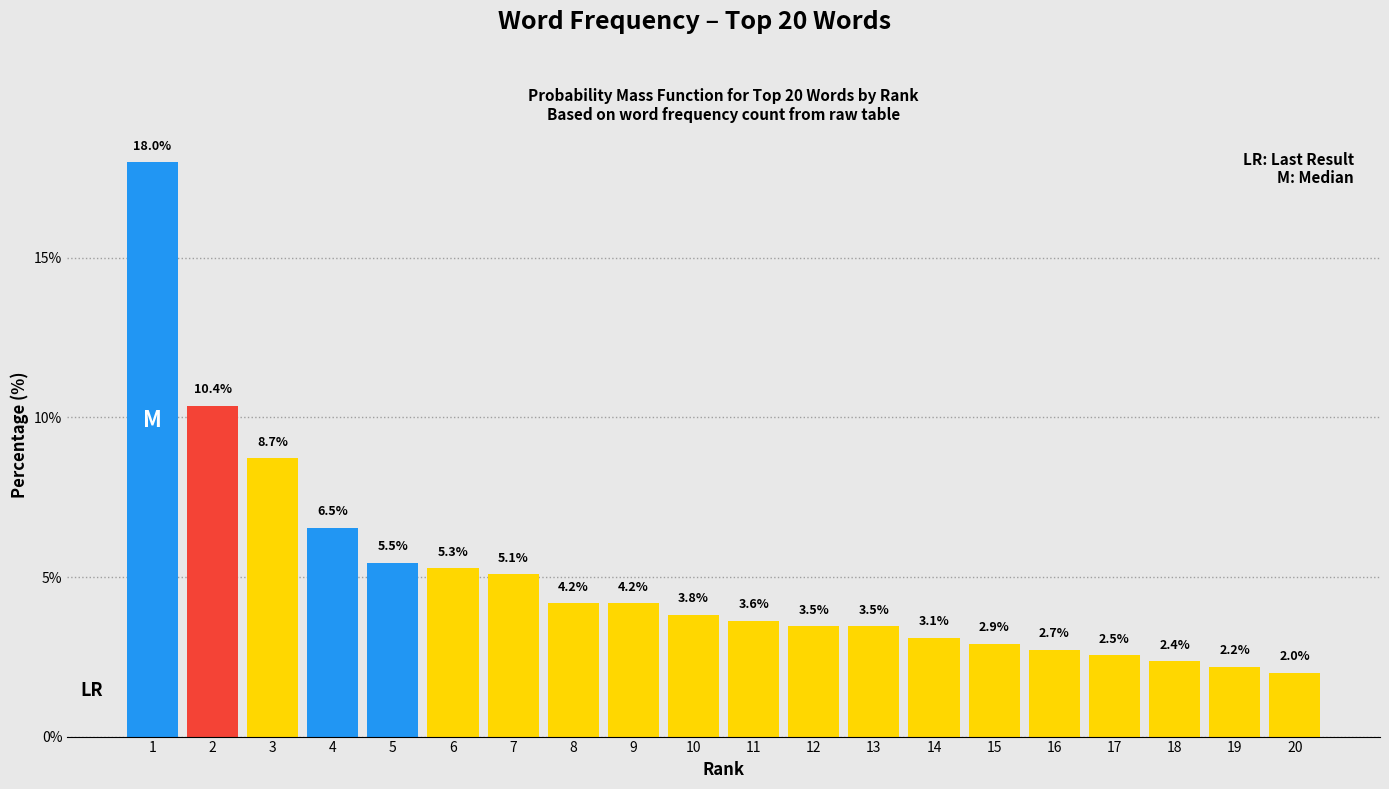

Reading left to right, transcribe all the data shown in this chart.

1=18.0	2=10.4	3=8.7	4=6.5	5=5.5	6=5.3	7=5.1	8=4.2	9=4.2	10=3.8	11=3.6	12=3.5	13=3.5	14=3.1	15=2.9	16=2.7	17=2.5	18=2.4	19=2.2	20=2.0